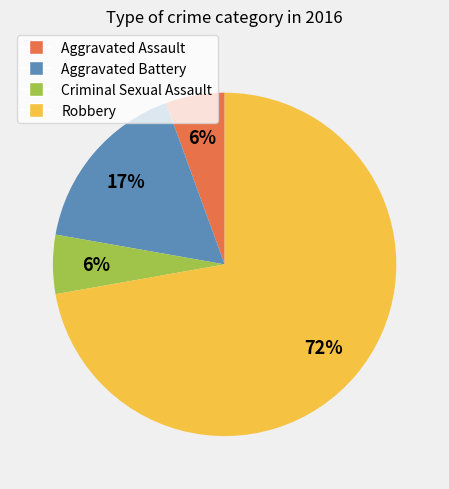

The Aggravated Battery slice represents 32% of the pie. True or false?

False